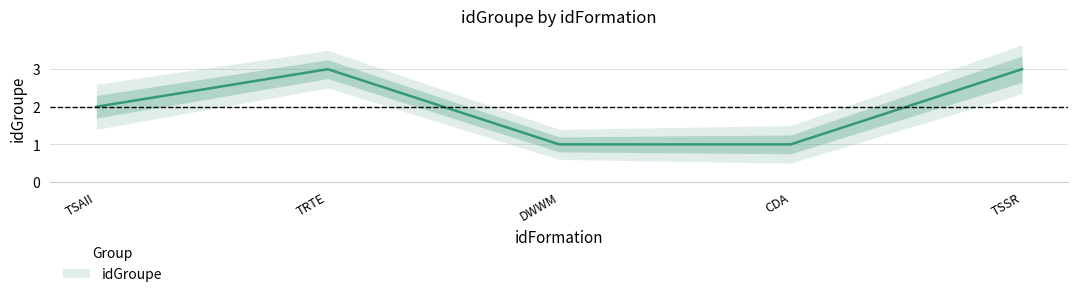

True or false: the data has more than 2 interior local peaks.

False